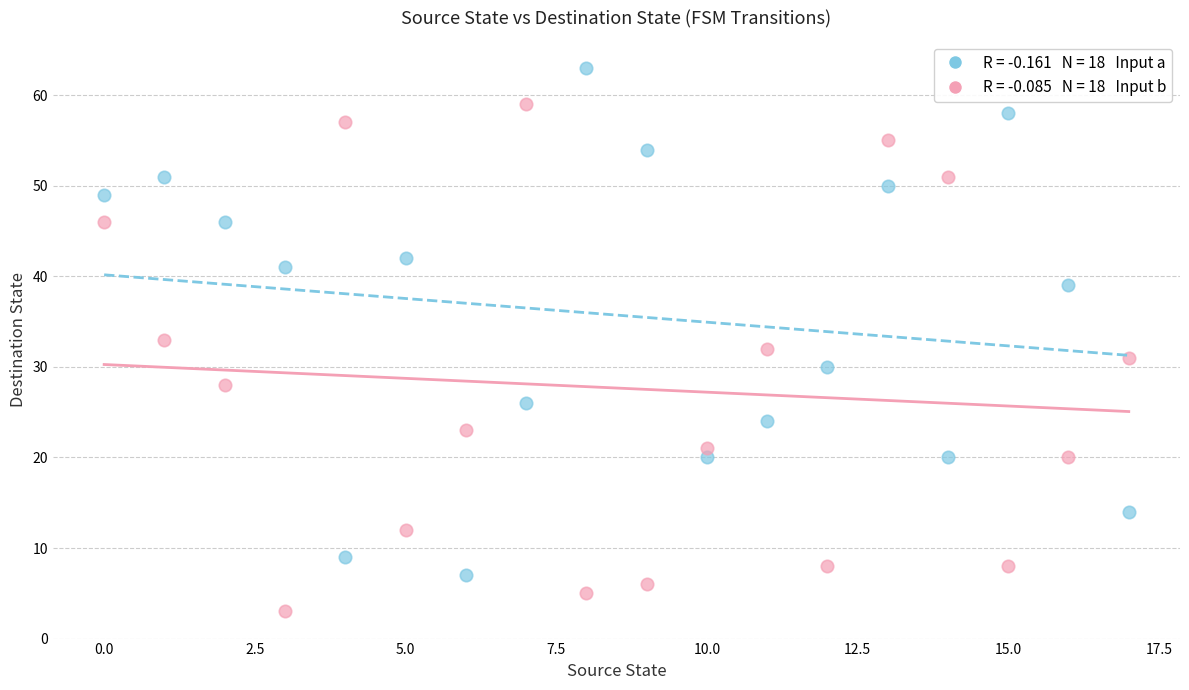

Across all data points, what is the range of Y values (max minus min)?

60